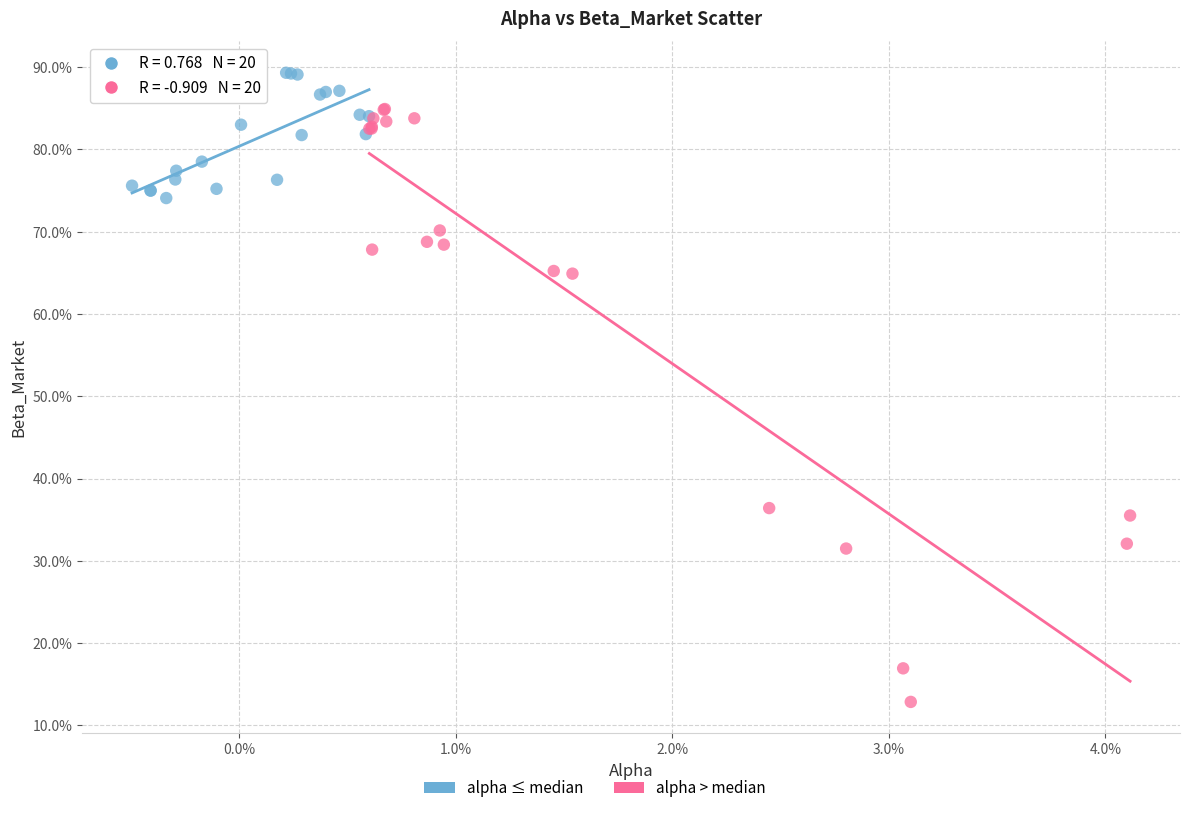

Which series contains the lowest Y value?

alpha > median